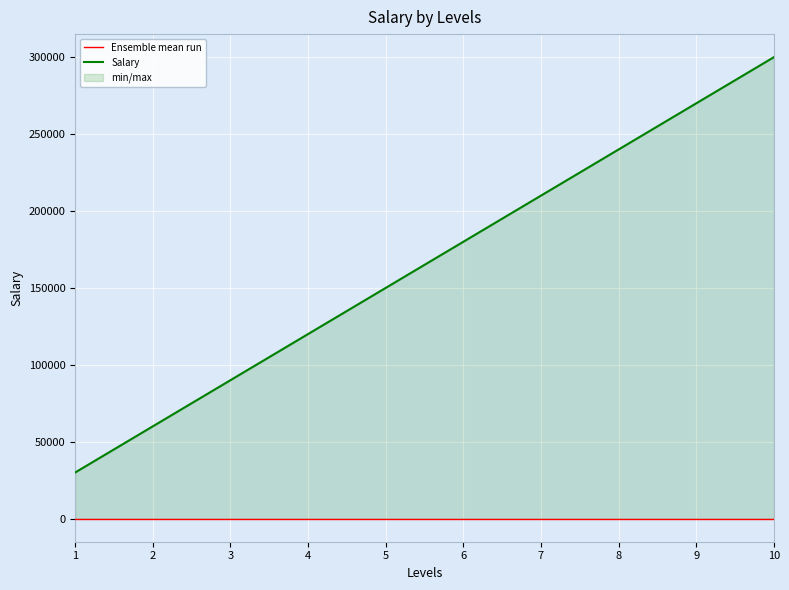

Rank the categories by Salary value from highest to lowest.

10, 9, 8, 7, 6, 5, 4, 3, 2, 1